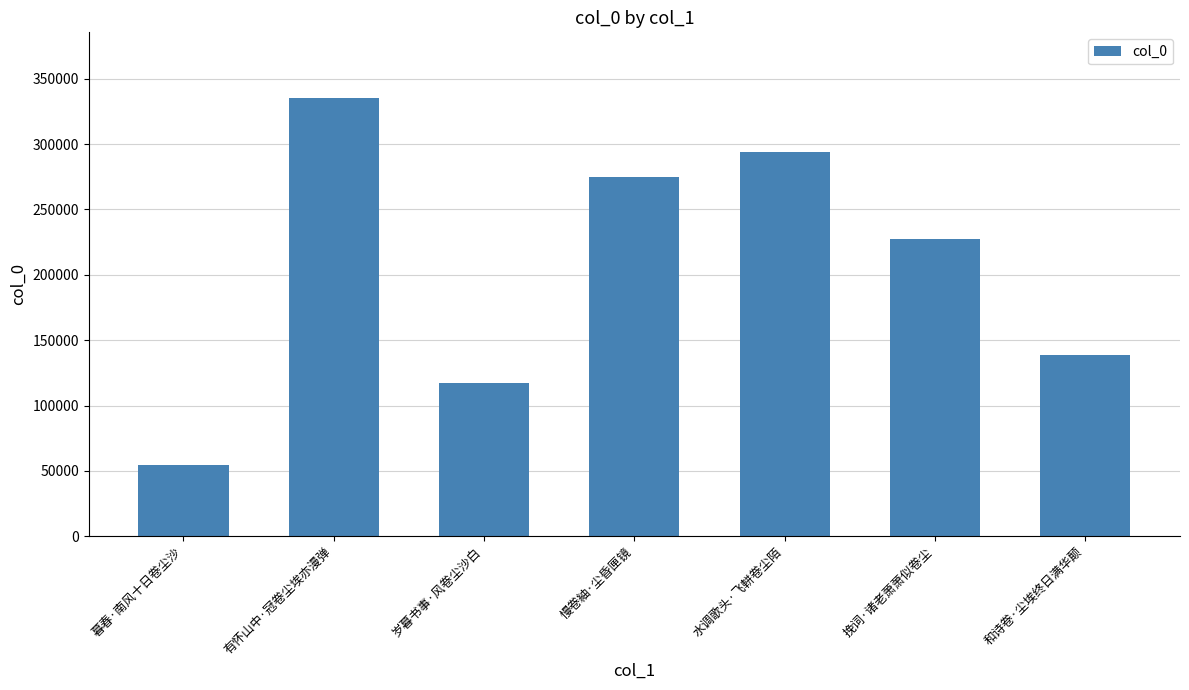

What is the label of the 6th bar from the left?

挽词·诸老萧萧似卷尘